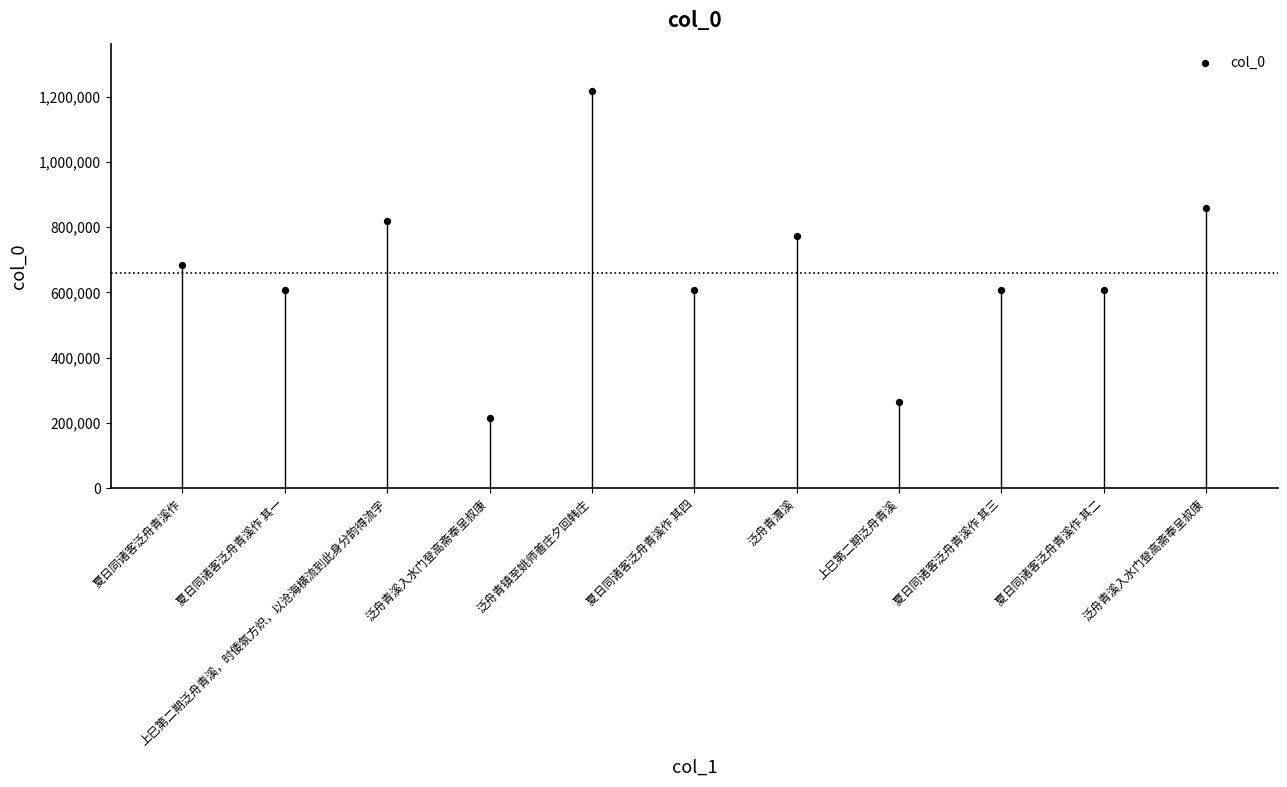

What is the range of Y values (max minus min)?

1001110